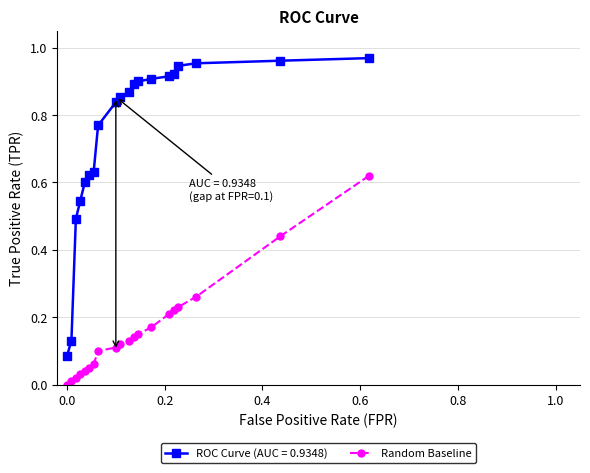

List the series in order of their peak value, lowest first.

Random Baseline, ROC Curve (AUC = 0.9348)